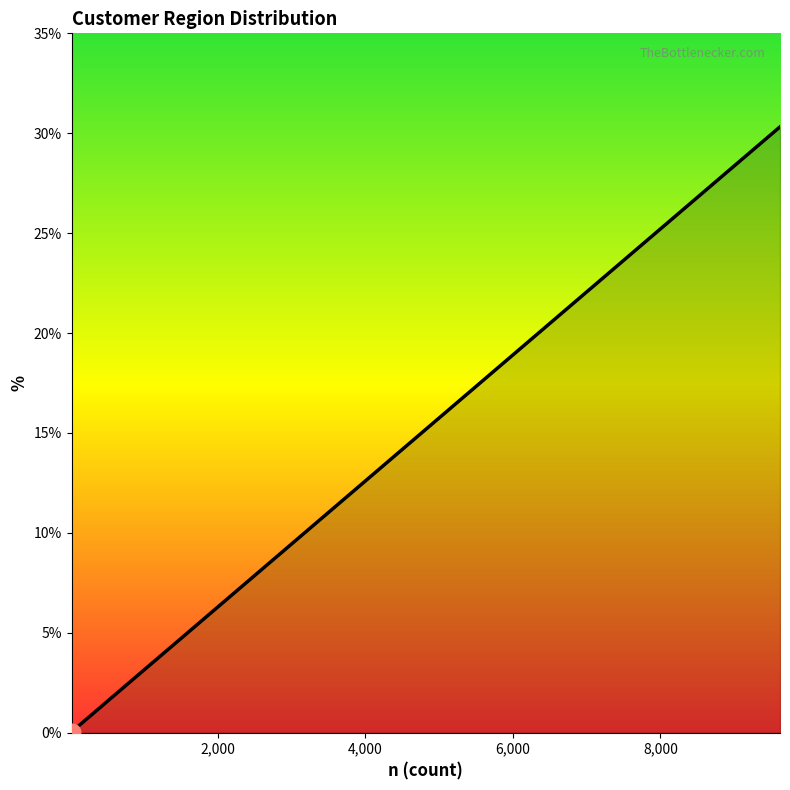

What is the difference between the maximum and minimum values?

30.3